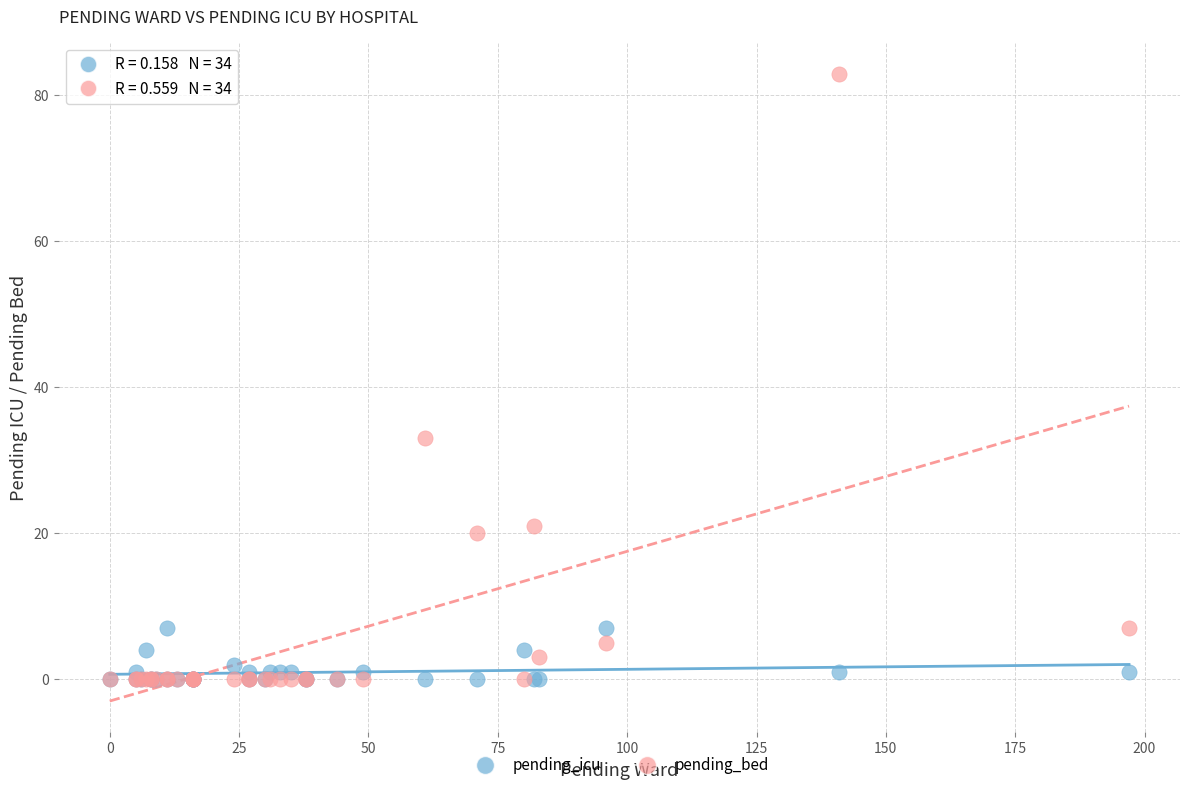

What are all the series names shown in the legend?

pending_icu, pending_bed